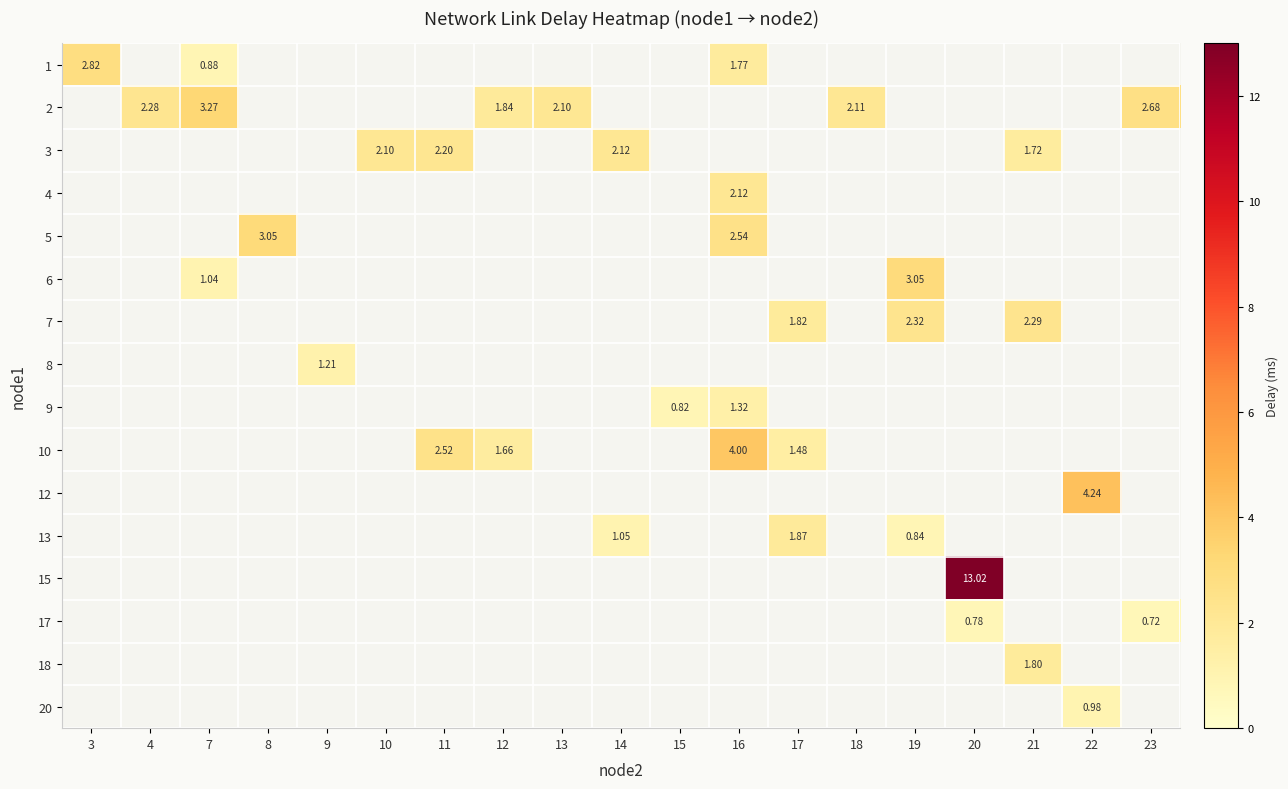

Which has a higher value, 14 or 22?

22